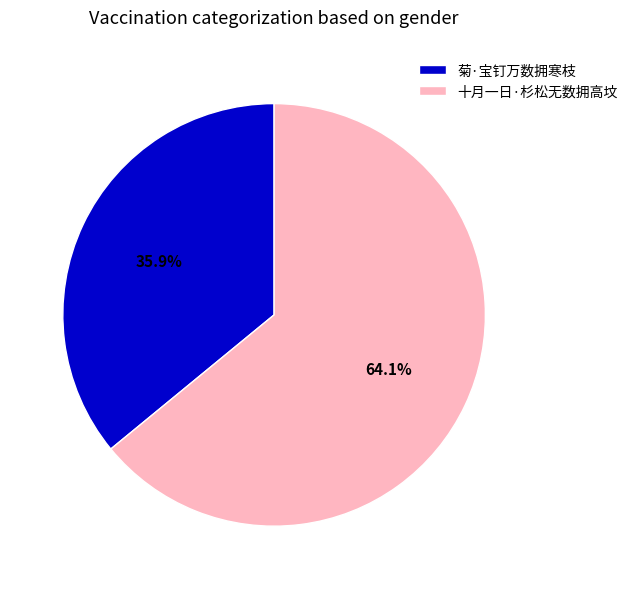

To the nearest percent, what is the average slice percentage?

50%